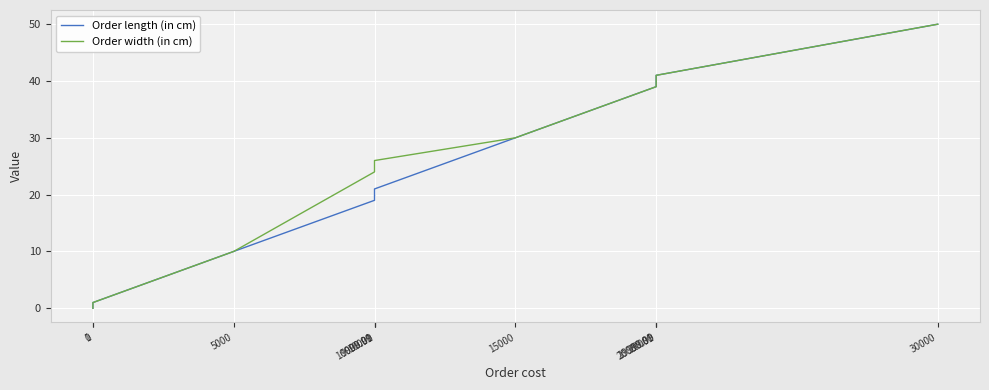

What is the maximum value shown in the chart?

50